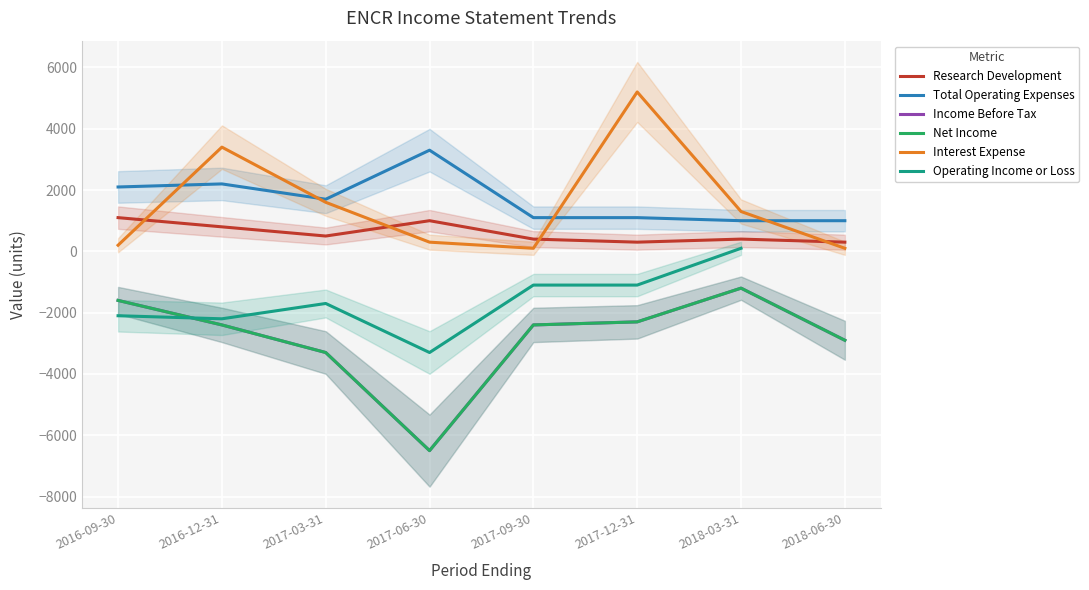

At which label does Income Before Tax reach its minimum?

2017-06-30